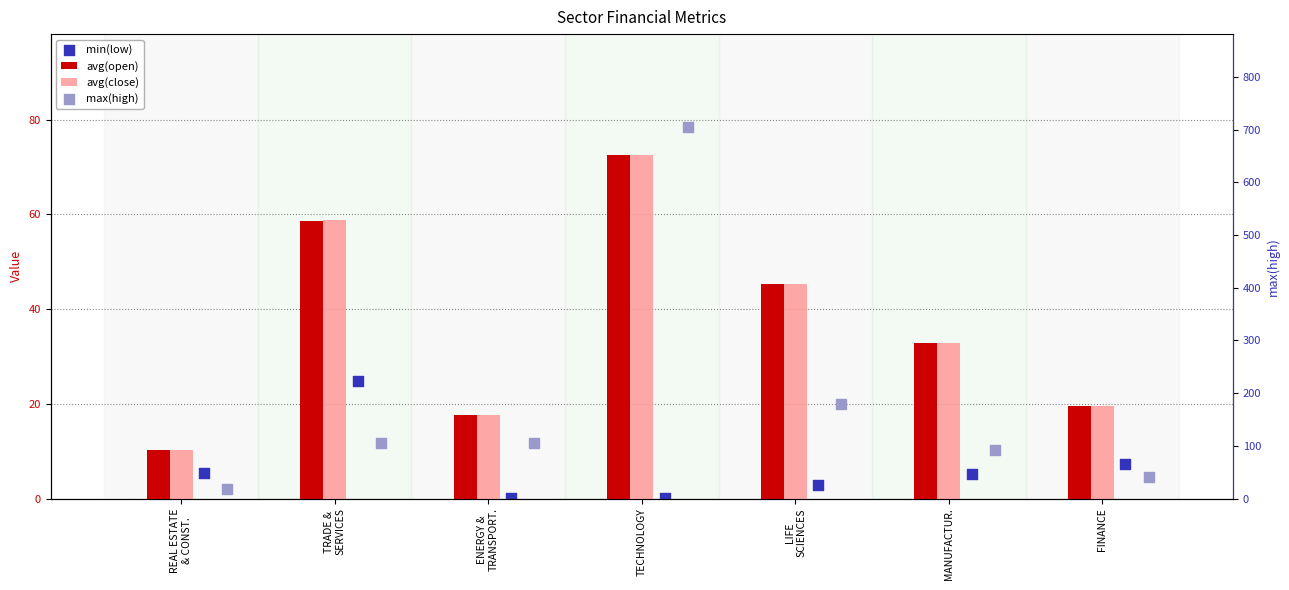

What is the total value across all series at MANUFACTUR.?

163.2